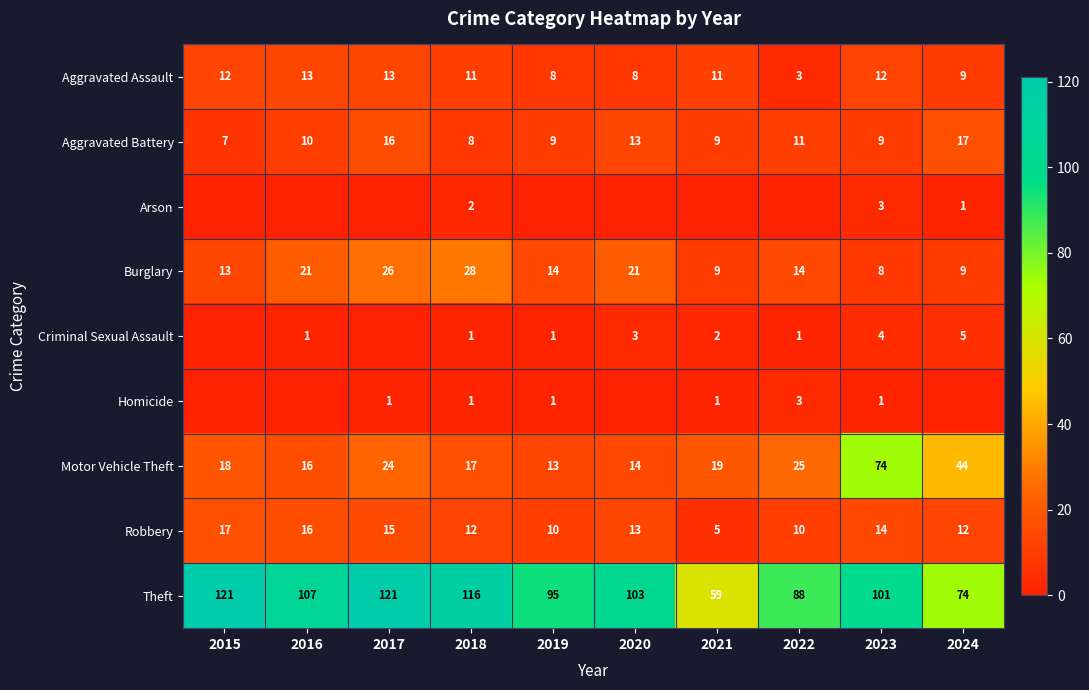

How many values in the Motor Vehicle Theft series are below 19?

5